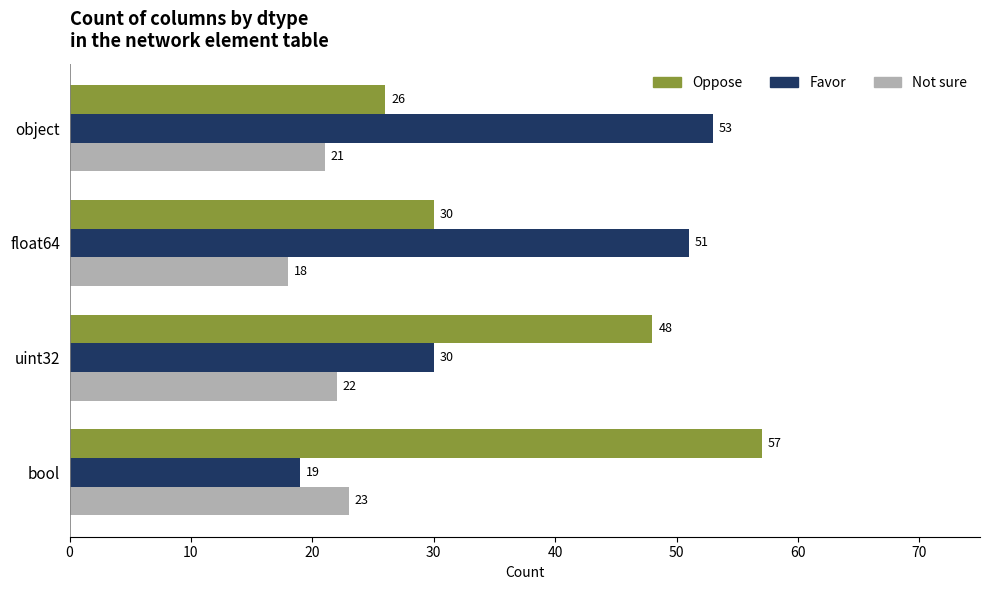

Where is Not sure nearest to the value 20?

object